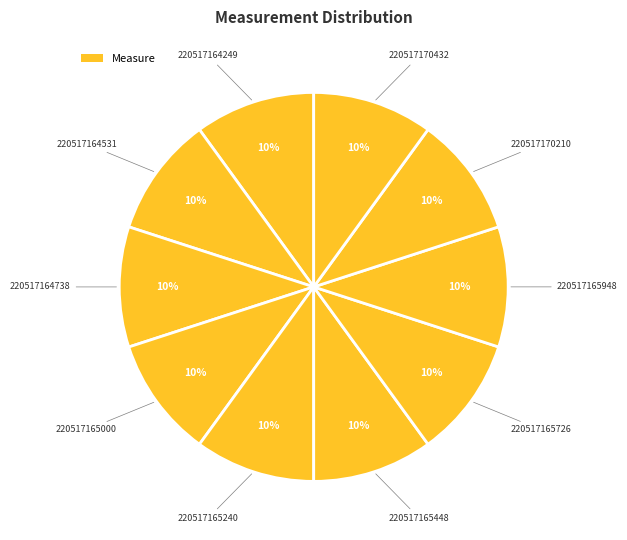

How many slices are in this pie chart?

10